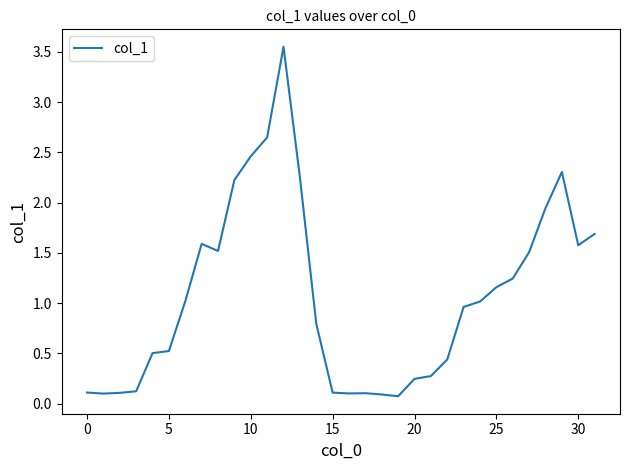

What is the minimum value shown in the chart?

0.1